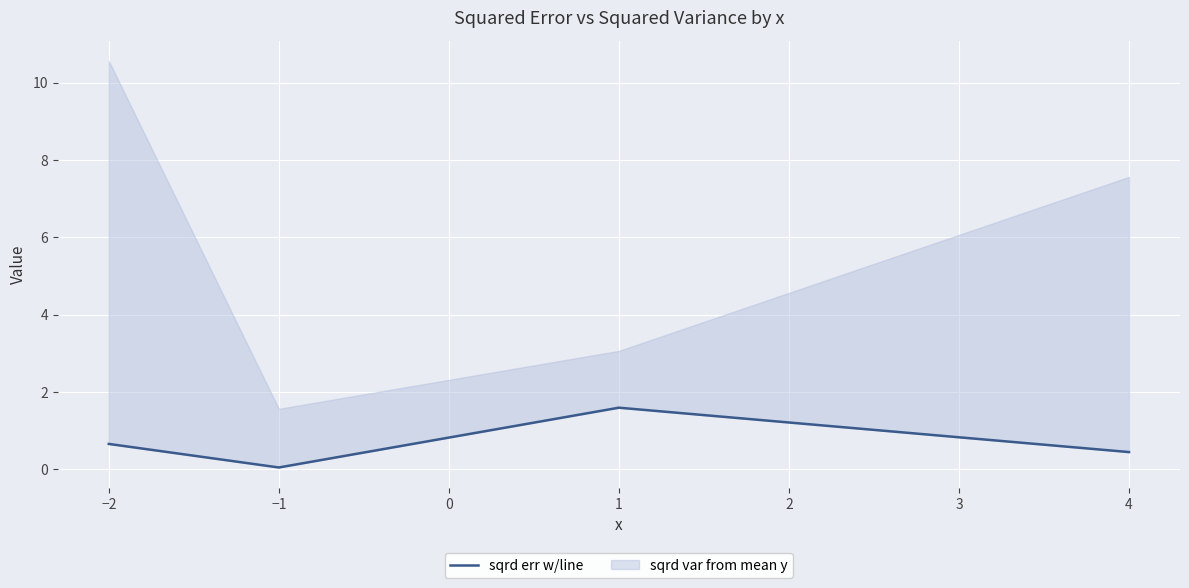

How many points are lower than both their immediate neighbors (excluding endpoints)?

1